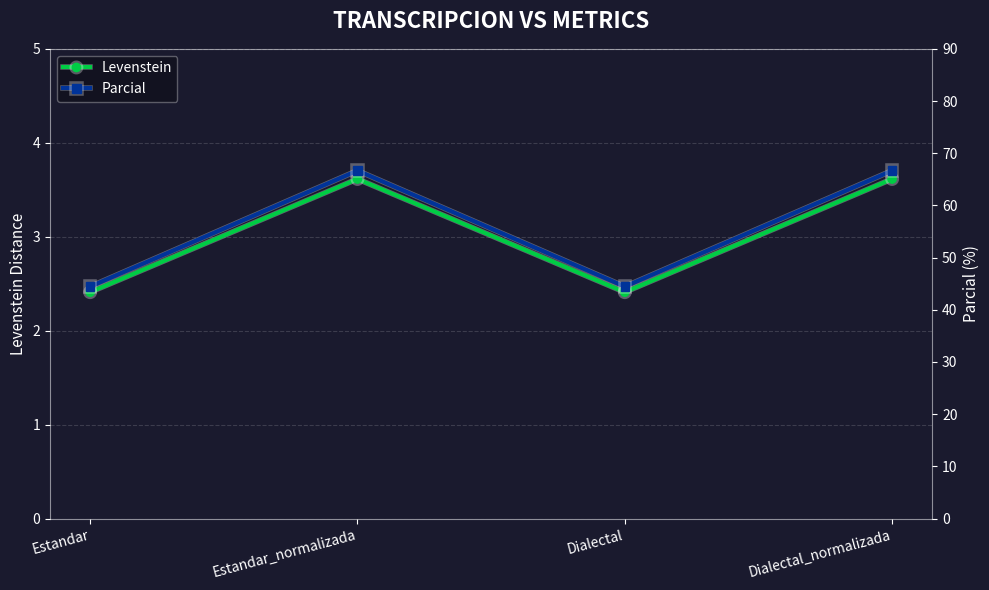

Reading left to right, transcribe all the data shown in this chart.

Levenstein: 2.4	3.6	2.4	3.6
Parcial: 44.4	66.7	44.4	66.7